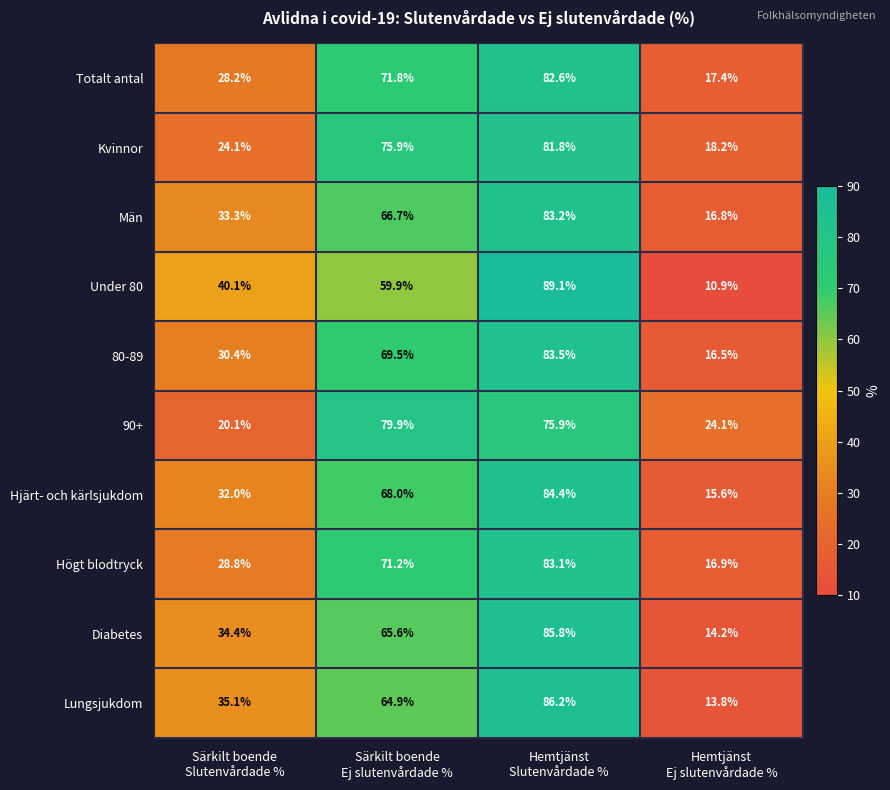

At Särkilt boende
Ej slutenvårdade %, list the series in order from smallest to largest.

Under 80, Lungsjukdom, Diabetes, Män, Hjärt- och kärlsjukdom, 80-89, Högt blodtryck, Totalt antal, Kvinnor, 90+